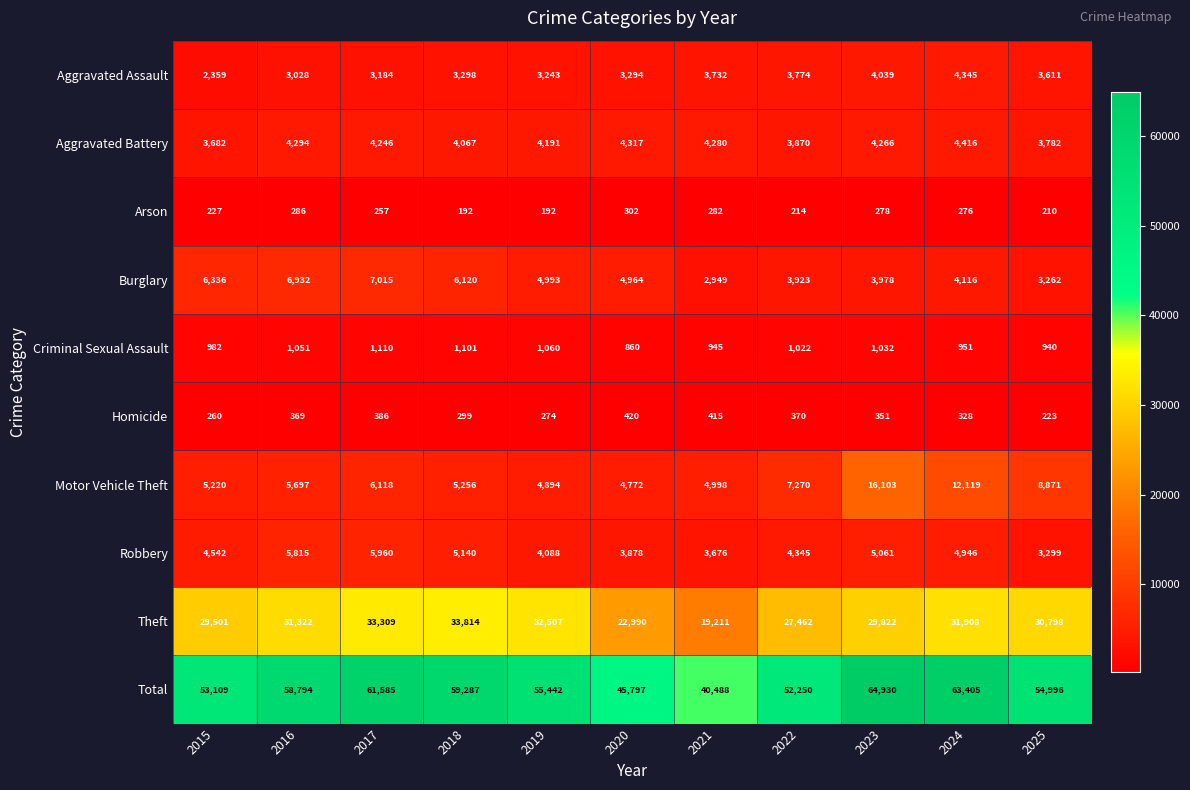

Read the Homicide value at 2015.

260